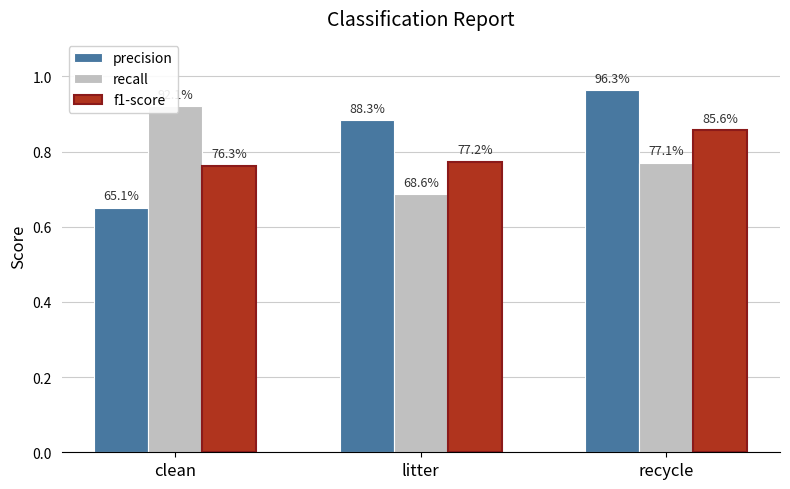

What is the average value of the f1-score series?

0.8